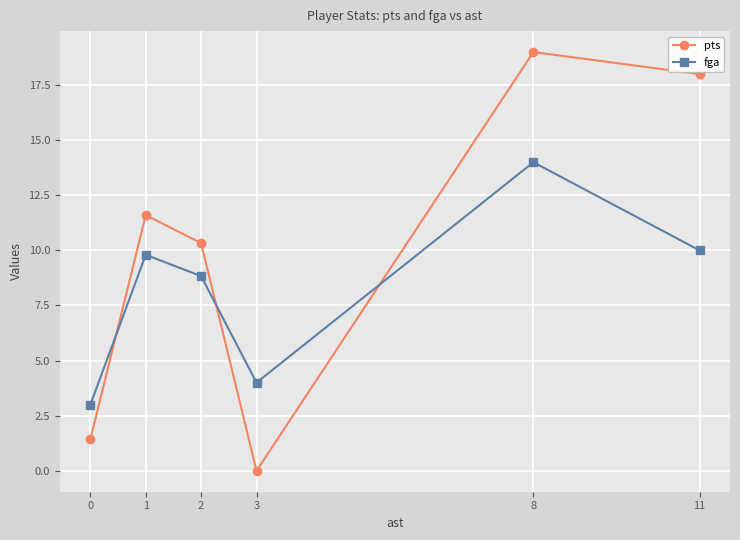

True or false: pts has a value of 1.4 at 0.

True